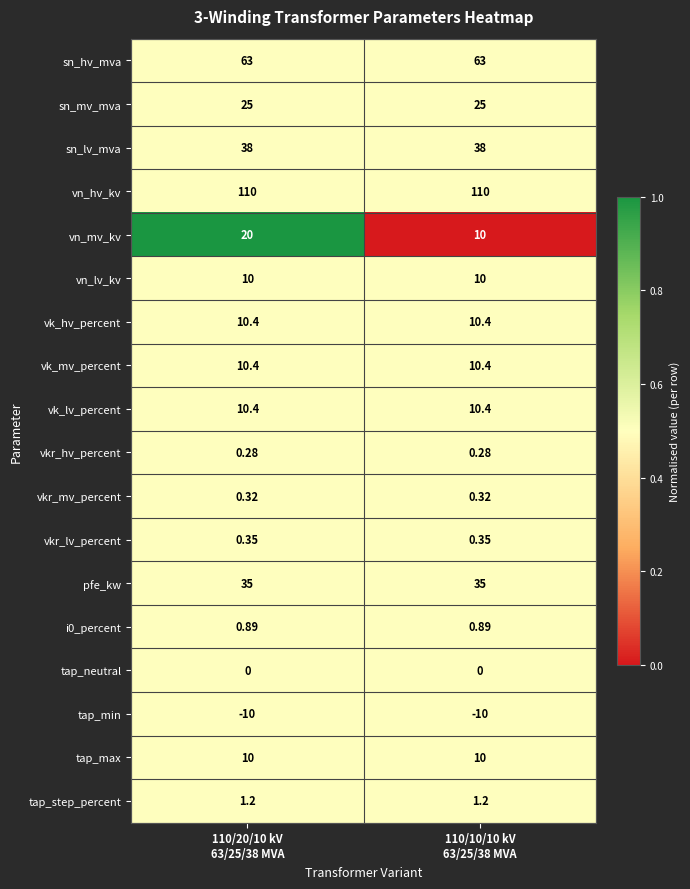

Which series has the largest total across all categories?

vn_hv_kv